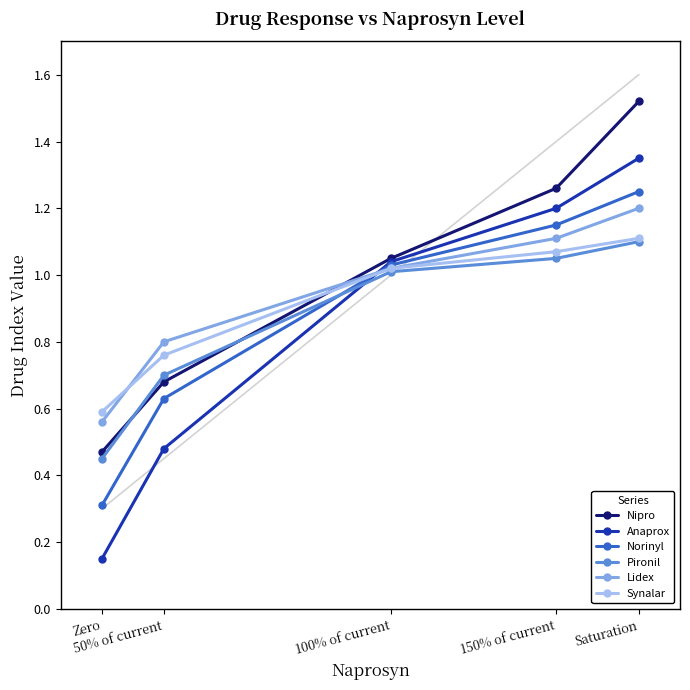

Which series has the widest spread of values?

Anaprox